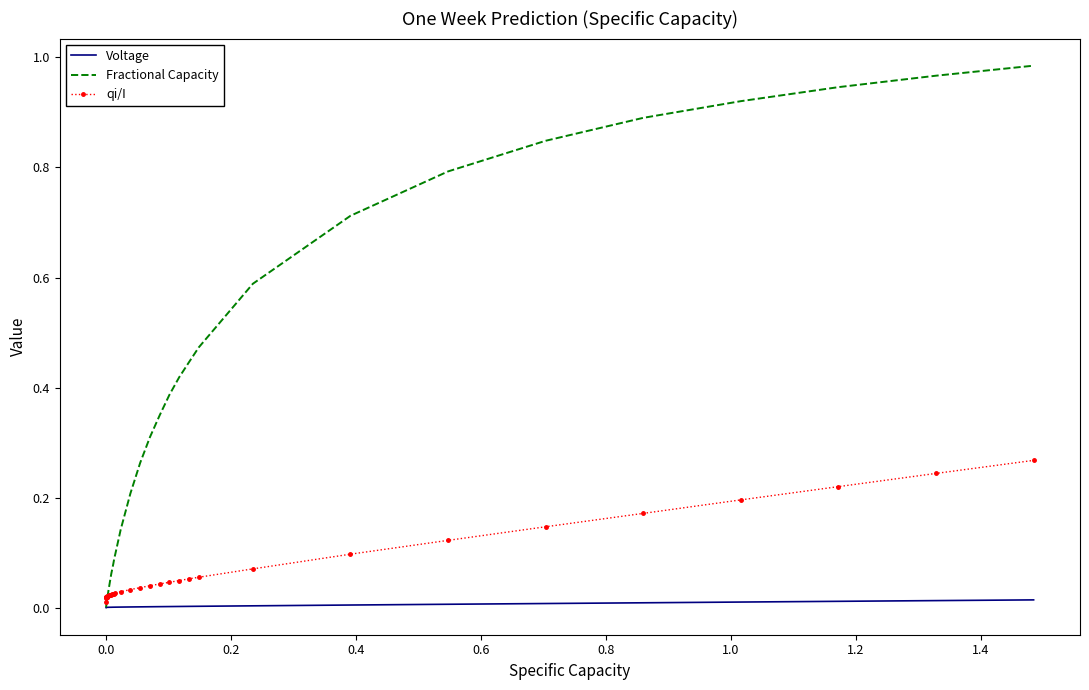

Rank the series by their maximum value, from highest to lowest.

Fractional Capacity, qi/I, Voltage